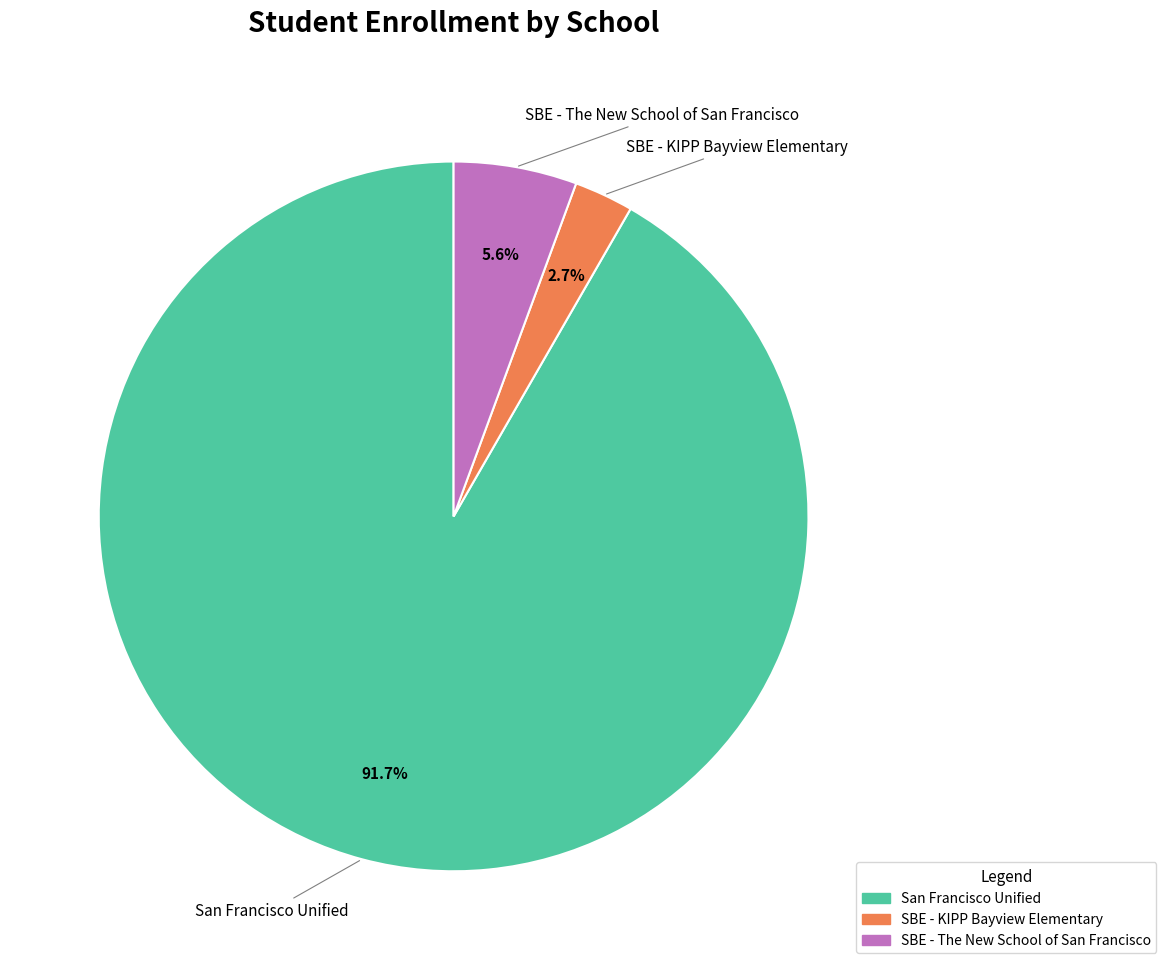

The SBE - The New School of San Francisco slice represents 6% of the pie. True or false?

True